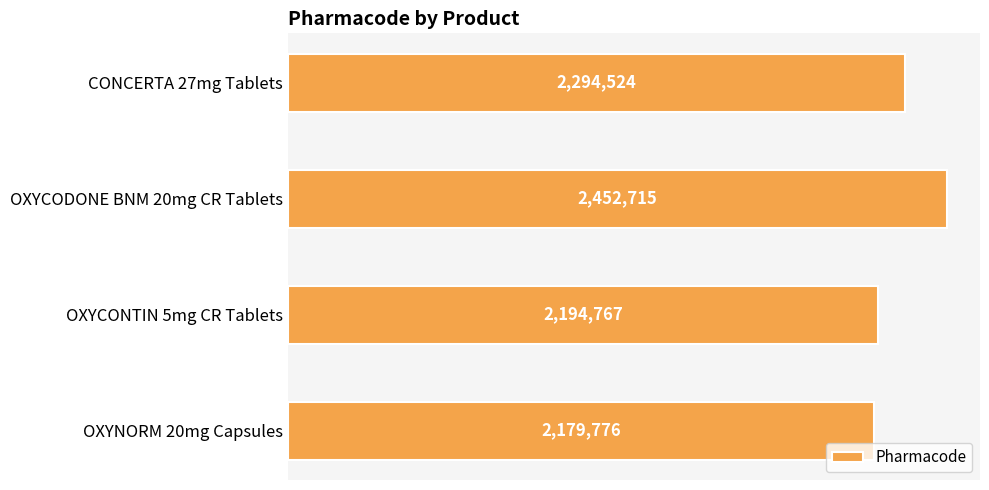

Does the chart contain any negative values?

No